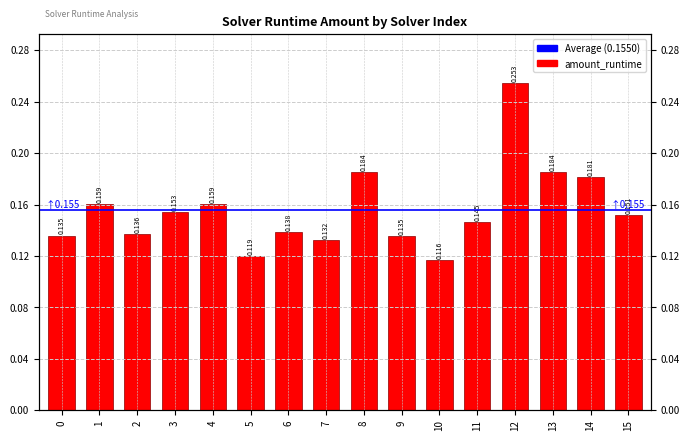

What is the difference between the maximum and second lowest values?

0.1